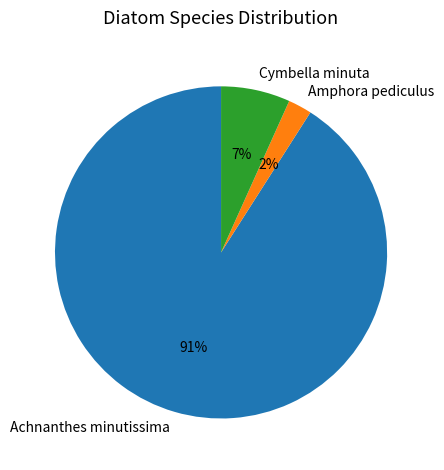

To the nearest percent, what percentage of the pie is Achnanthes minutissima?

91%